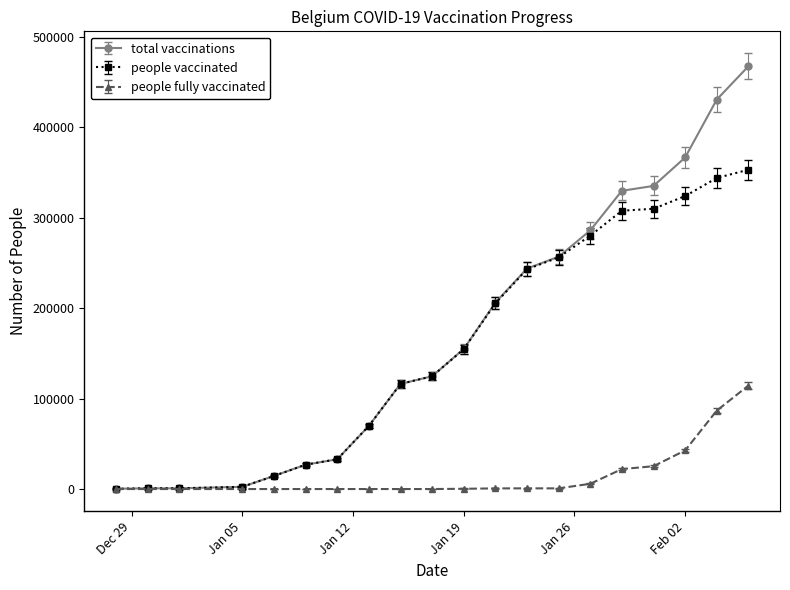

Which series has the widest spread of values?

total vaccinations